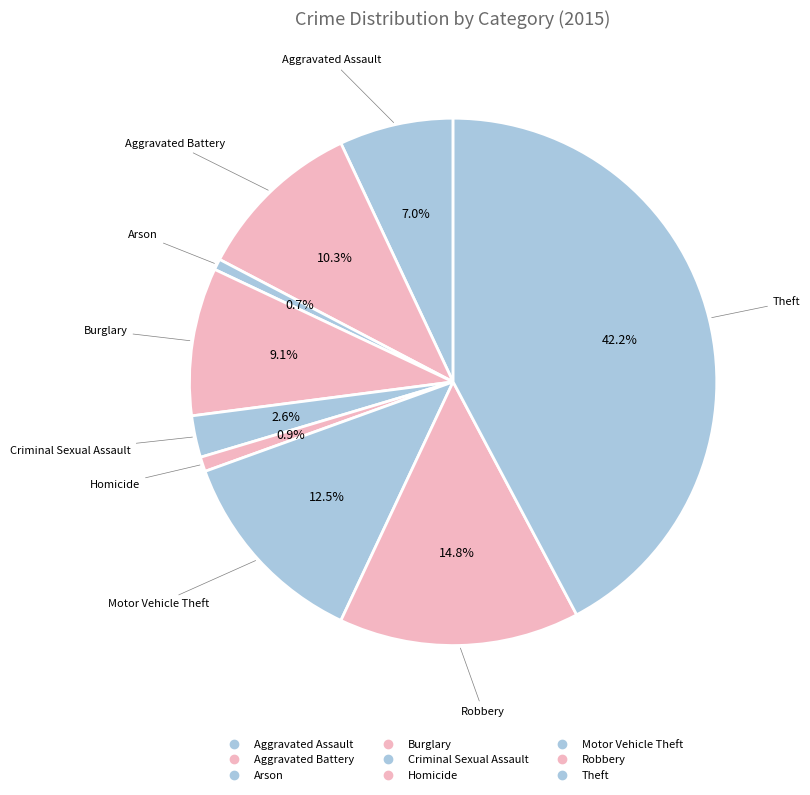

How many segments does this pie chart have?

9